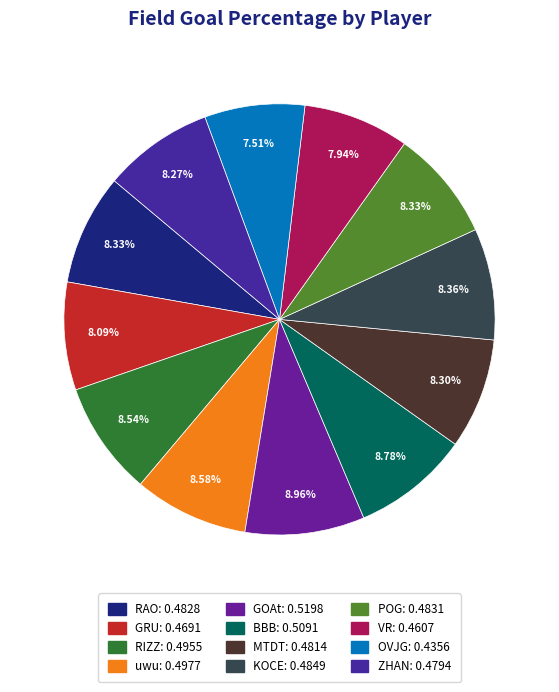

How many slices are in this pie chart?

12